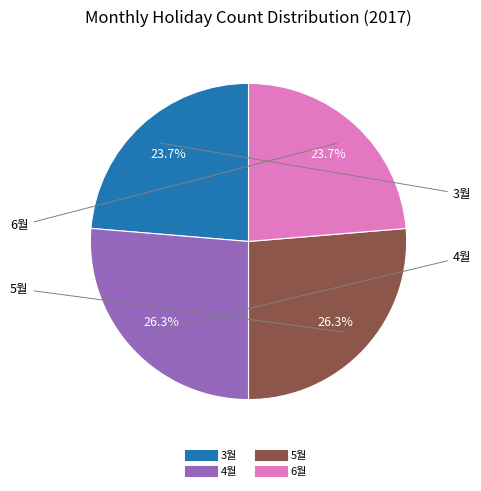

What percentage is NOT represented by 6월?

76.3%